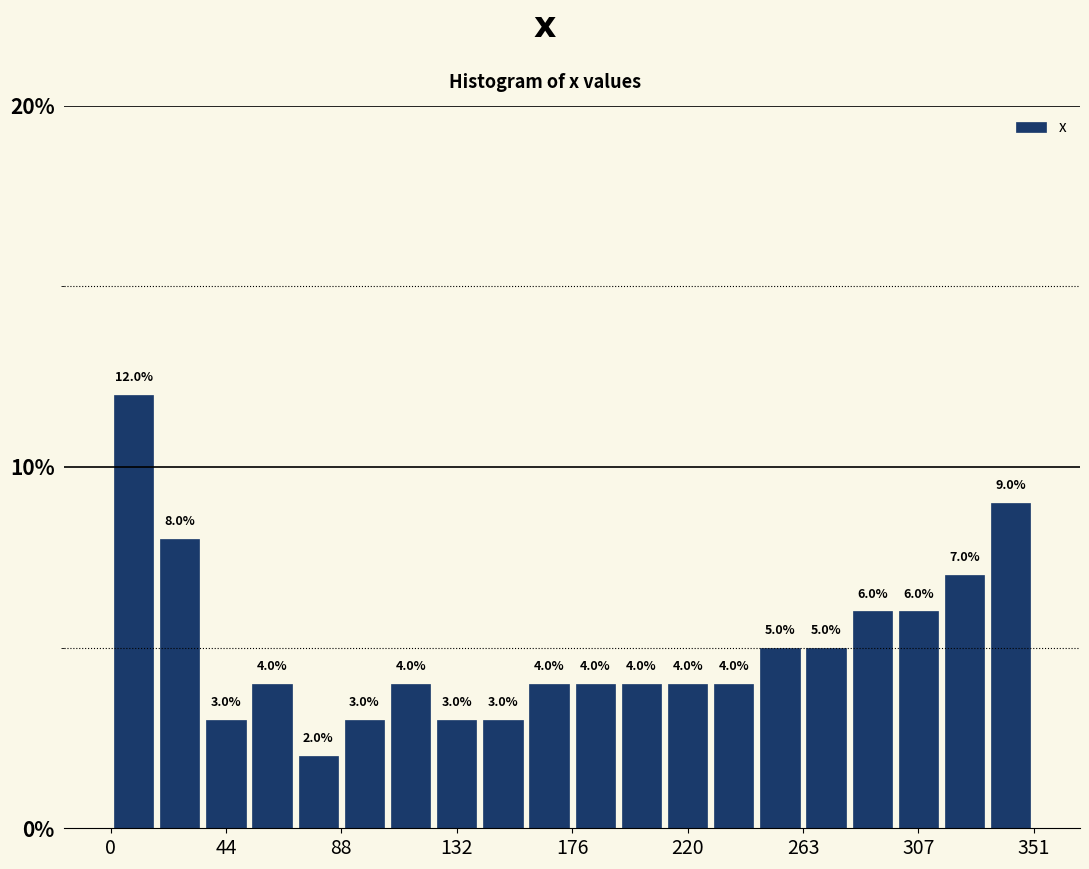

Read against the x-axis, roughly where is the centre of the tallest bar?

10